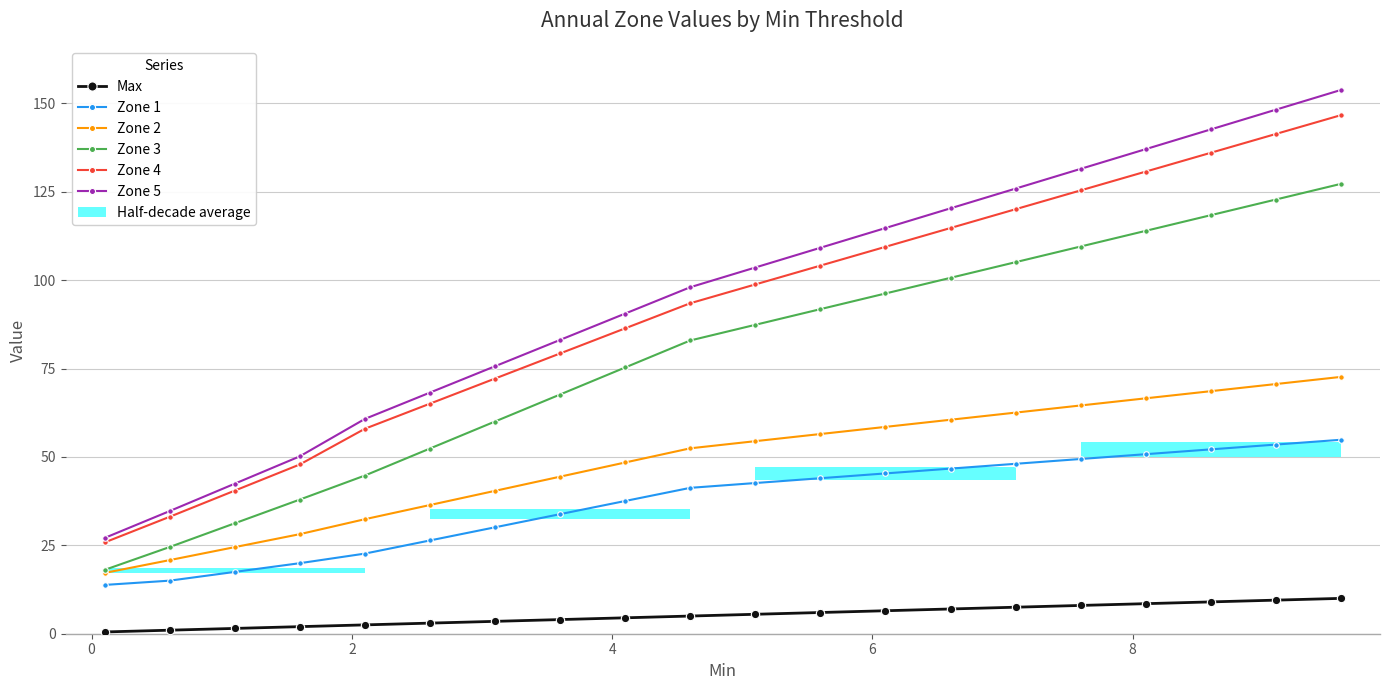

How many bars are there in each group?

6